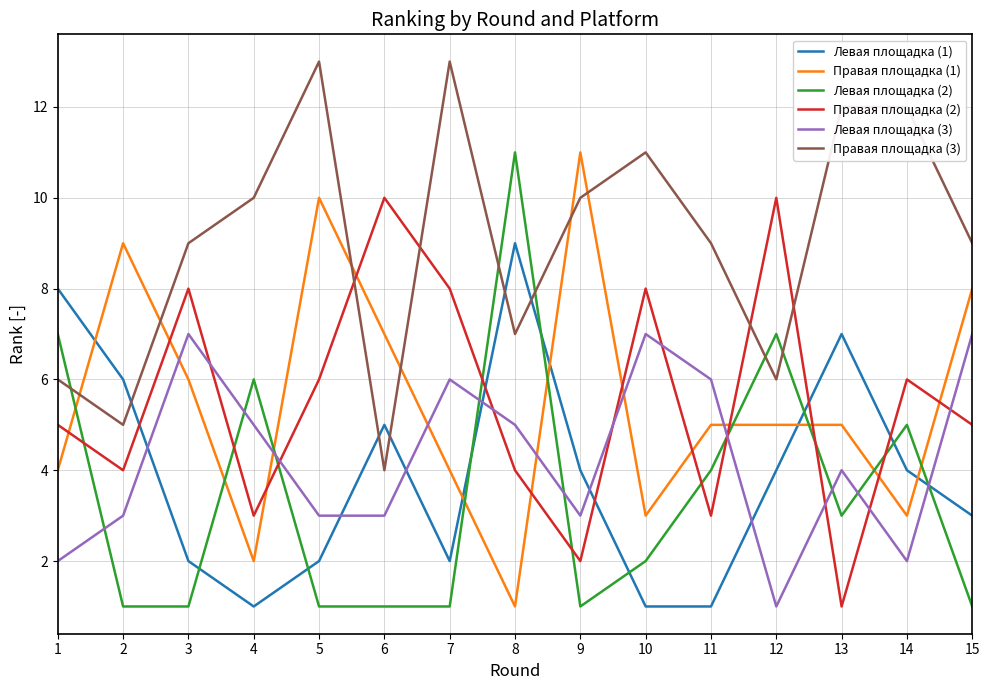

Where does the Правая площадка (1) series first go above 5?

2